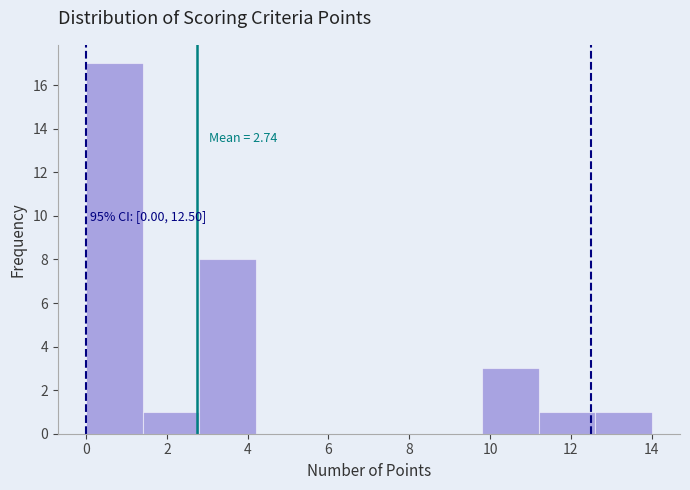

Which range on the x-axis has the tallest bar?

0.0 to 1.4